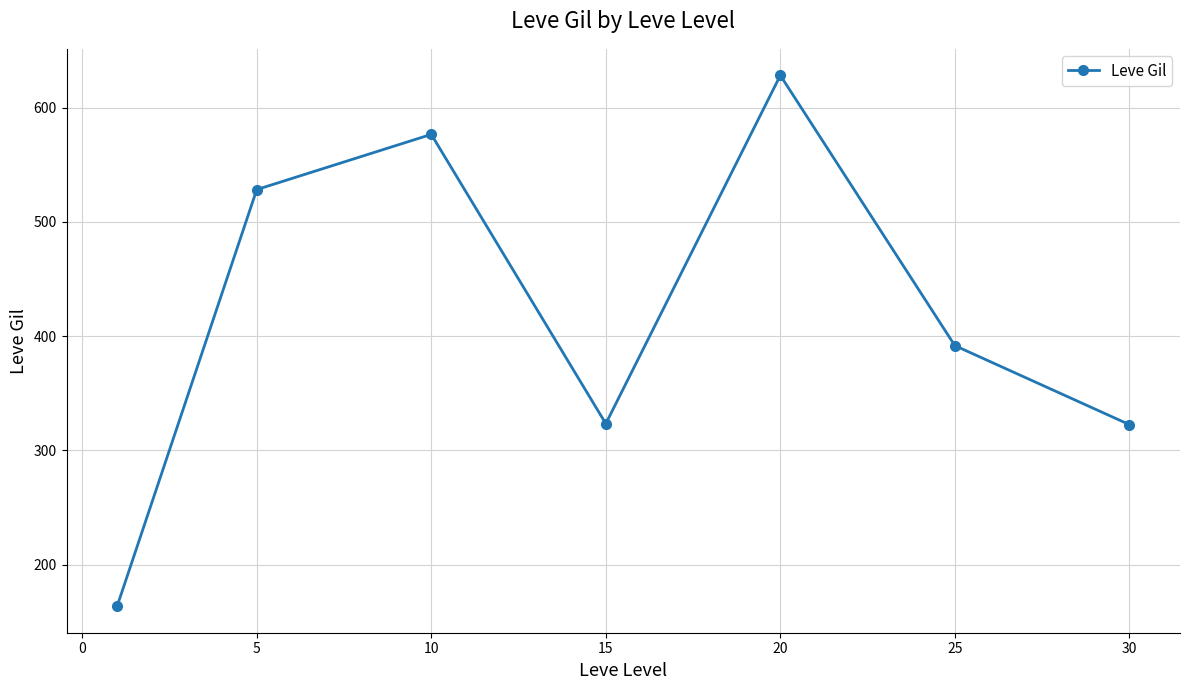

What is the value of the 3rd point from the left?

576.7